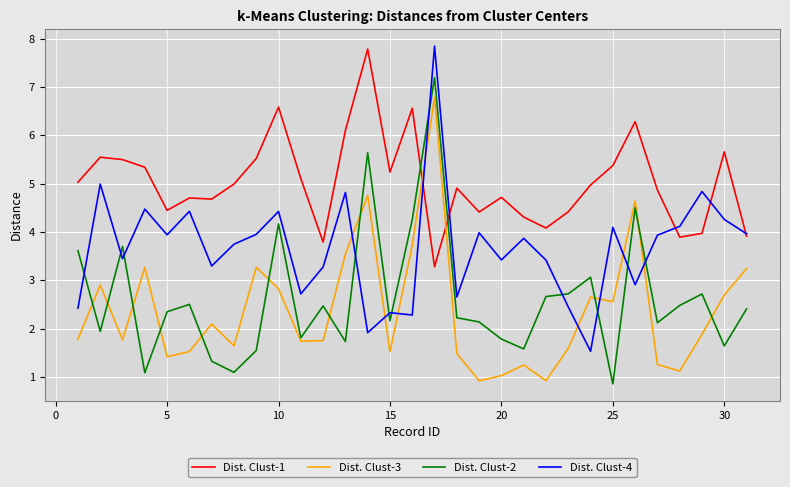

What is the maximum value shown in the chart?

7.8